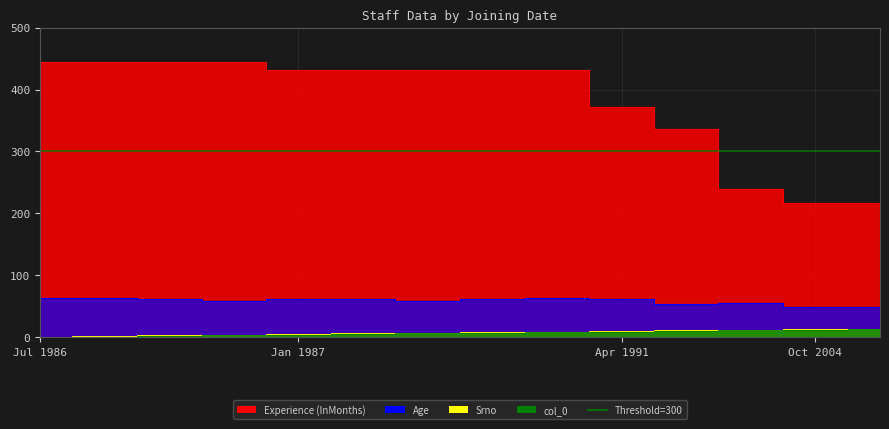

List the series in order of their peak value, highest first.

Experience (InMonths), Age, Srno, col_0